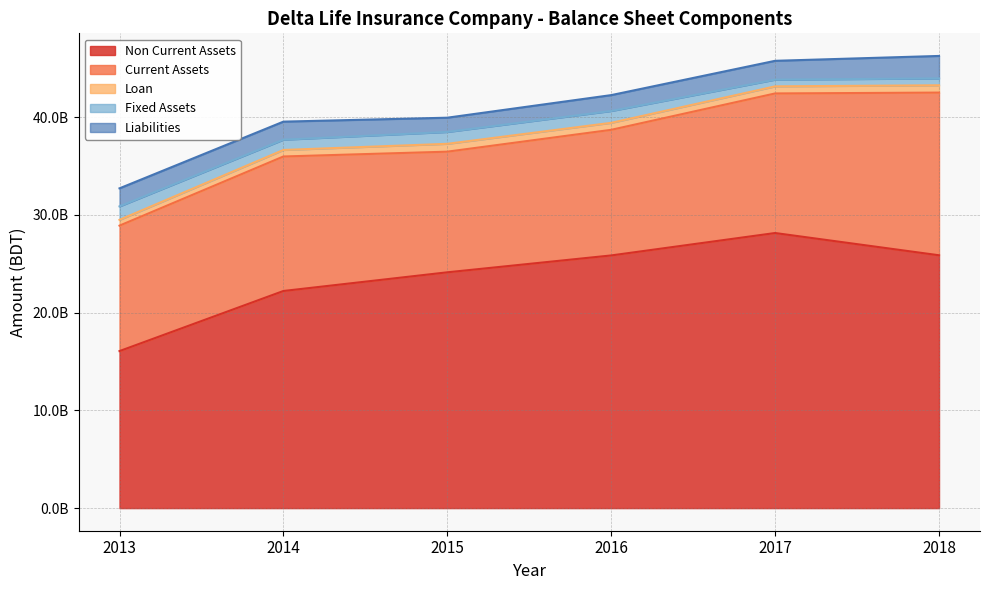

Rank the series by their maximum value, from highest to lowest.

Non Current Assets, Current Assets, Liabilities, Fixed Assets, Loan